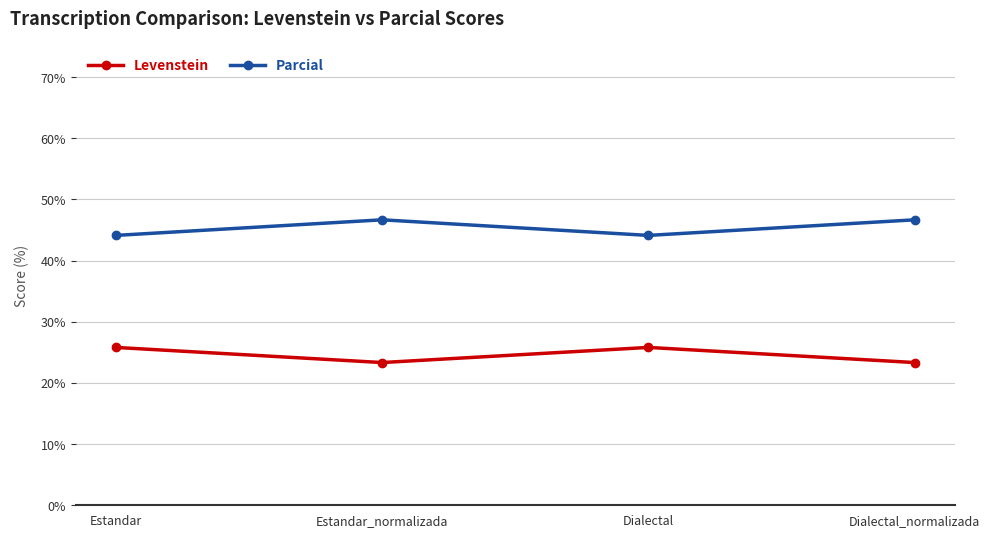

What is the difference between the highest and lowest values at Dialectal_normalizada?

23.3